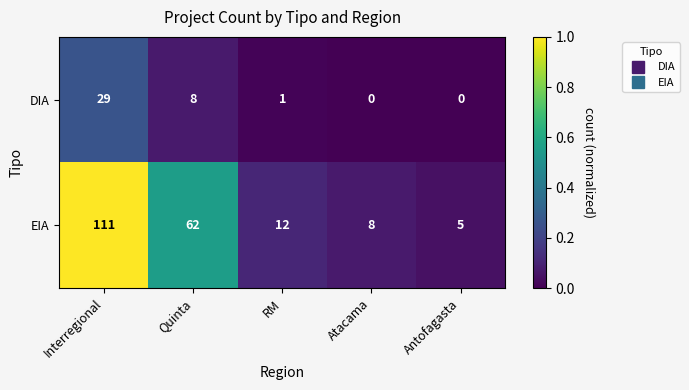

At which category is the sum across all series the highest?

Interregional